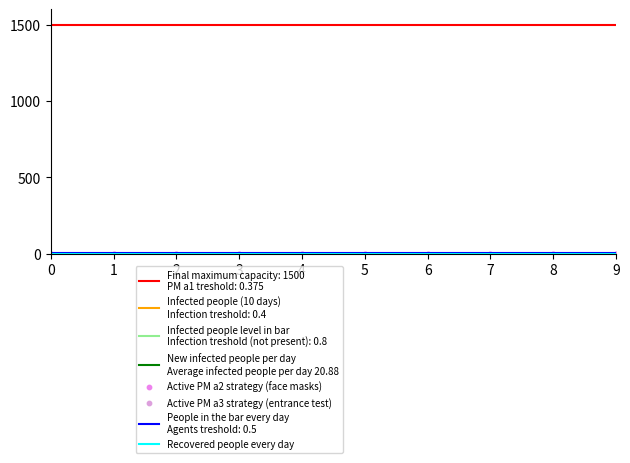

Which series contains the lowest Y value?

Active PM a3 strategy (entrance test)